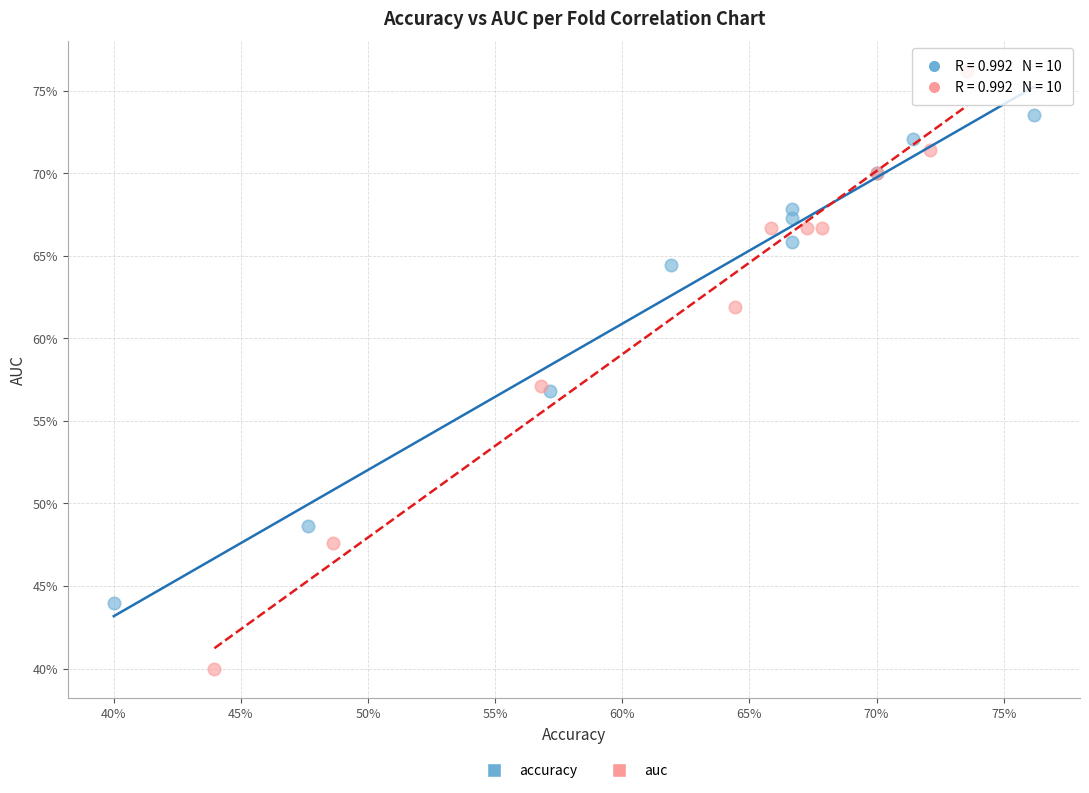

Which series has the widest spread of Y values?

auc